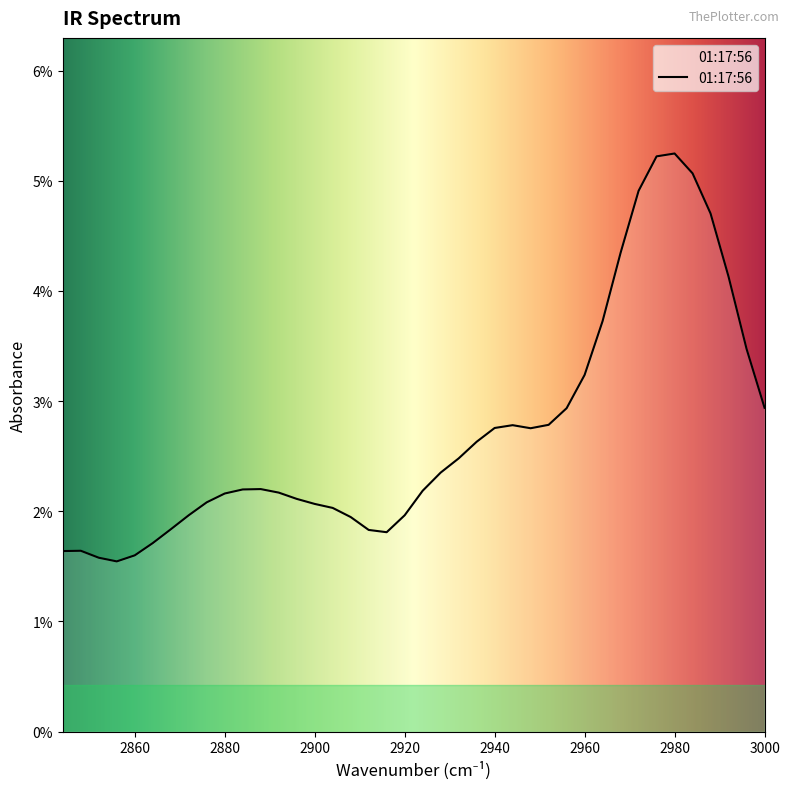

Which category has the lowest value across all series?

2856